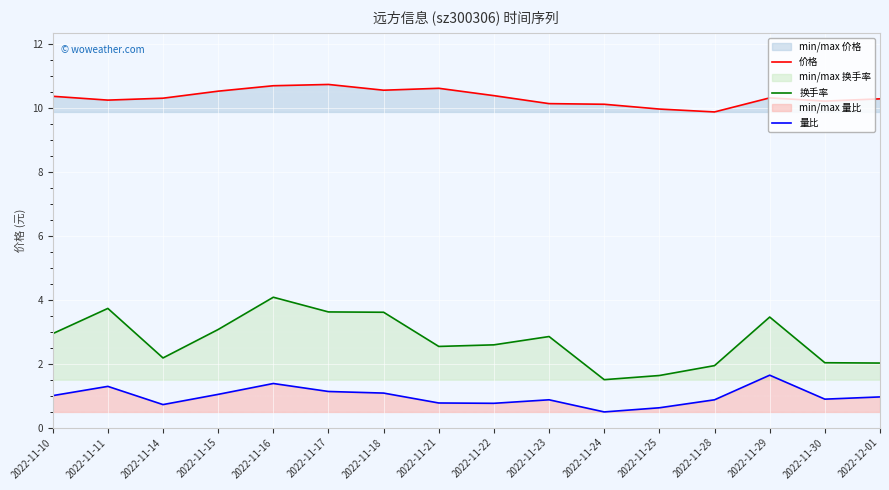

At how many categories does at least one series exceed 0?

16